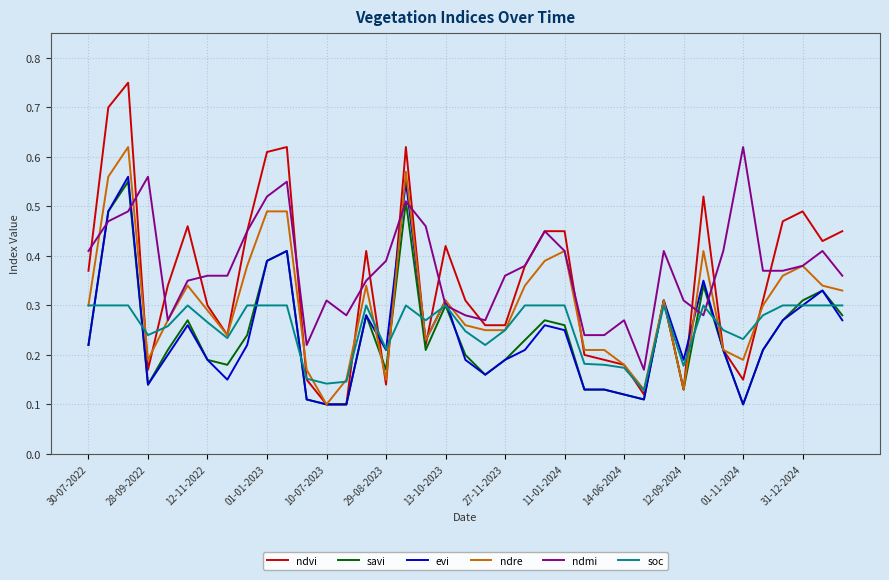

Which series has the widest spread of values?

ndvi